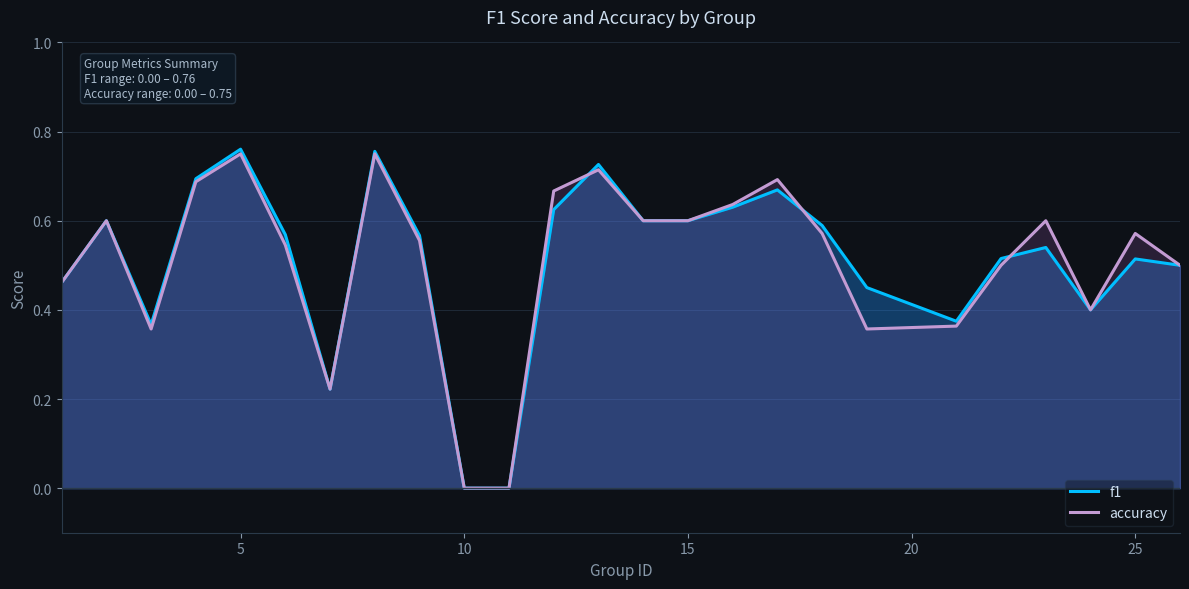

Is the value of f1 at 9 greater than the value of accuracy at 22?

No